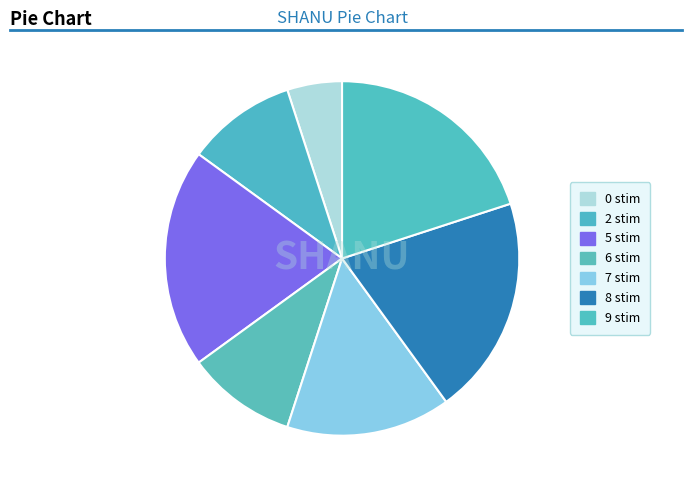

Is it true that 6 stim is 17% of the pie?

False